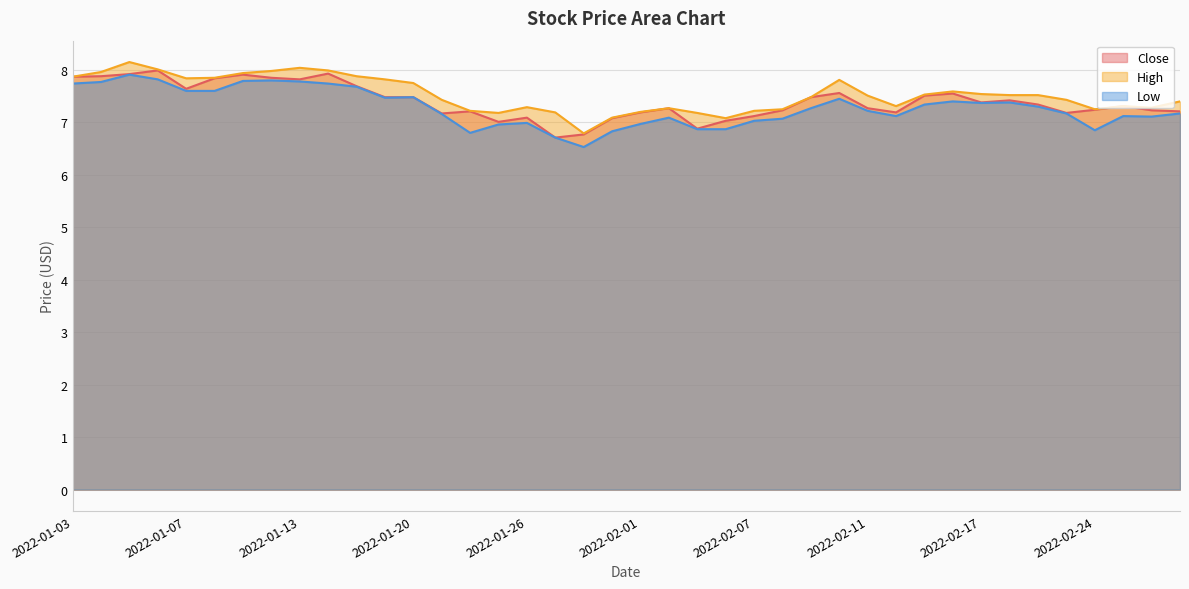

What is the label of the 22nd point from the left?

2022-02-02